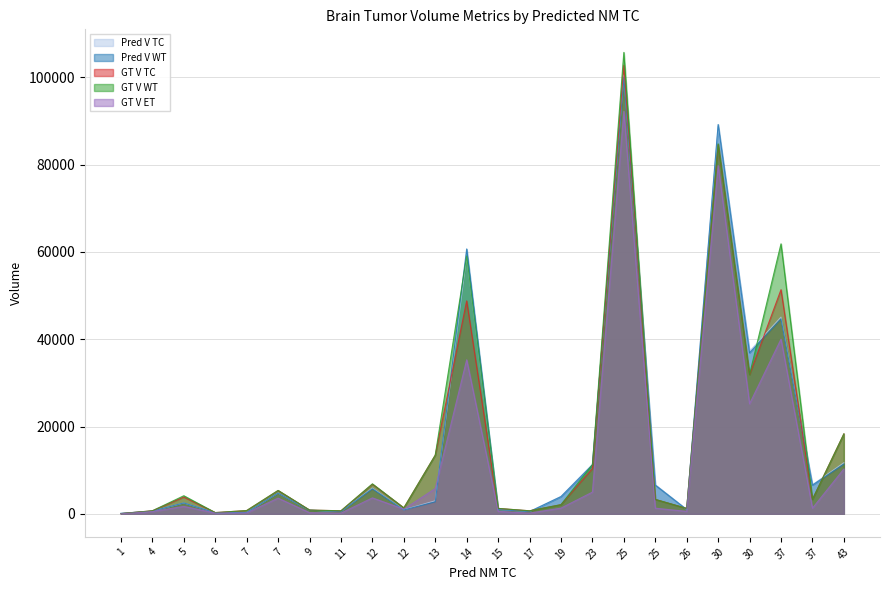

Is it true that Pred V TC equals 246 at 9?

False